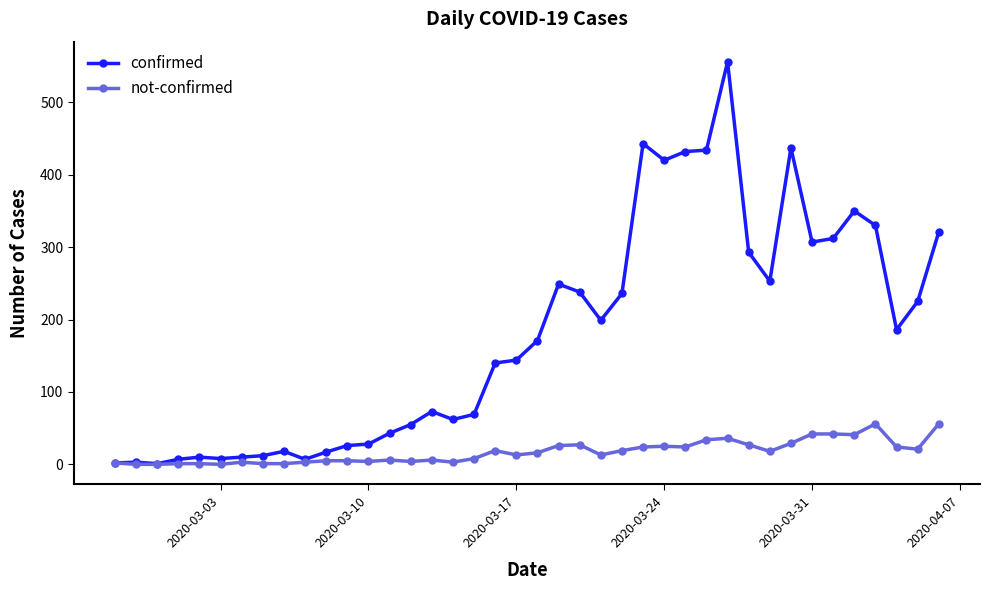

Which series has the widest spread of values?

confirmed